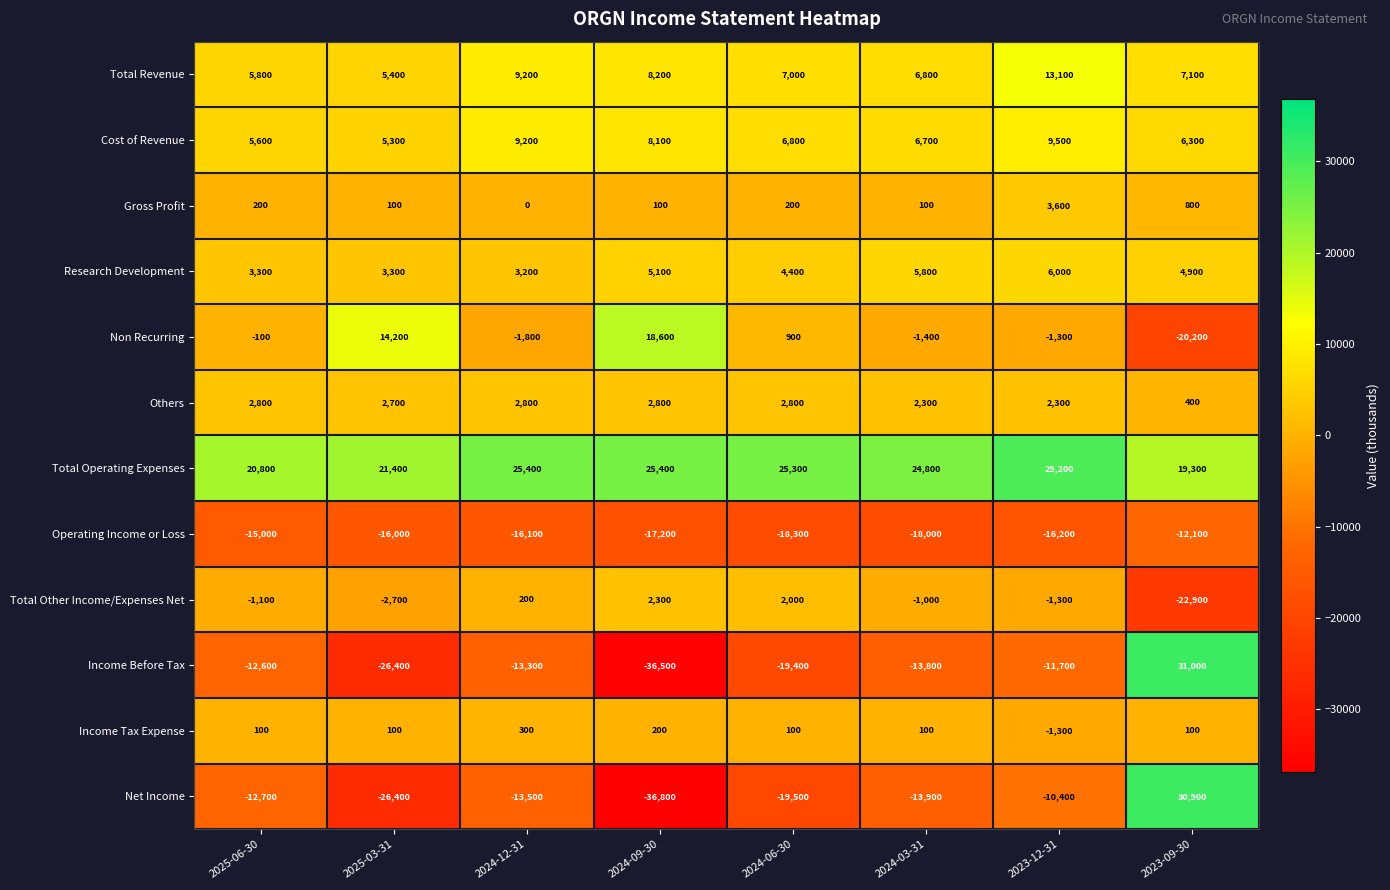

Which series has the largest total across all categories?

Total Operating Expenses